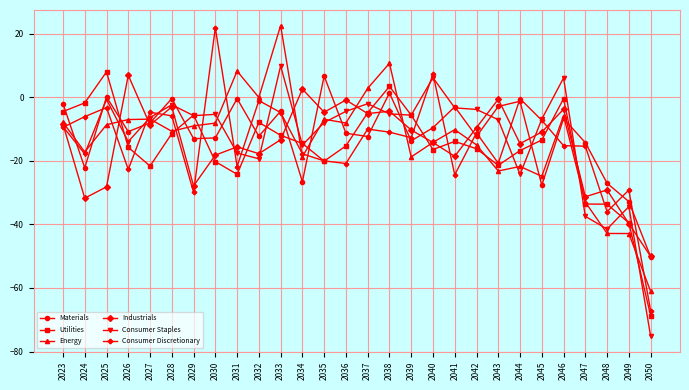

How many series are shown in this chart?

6